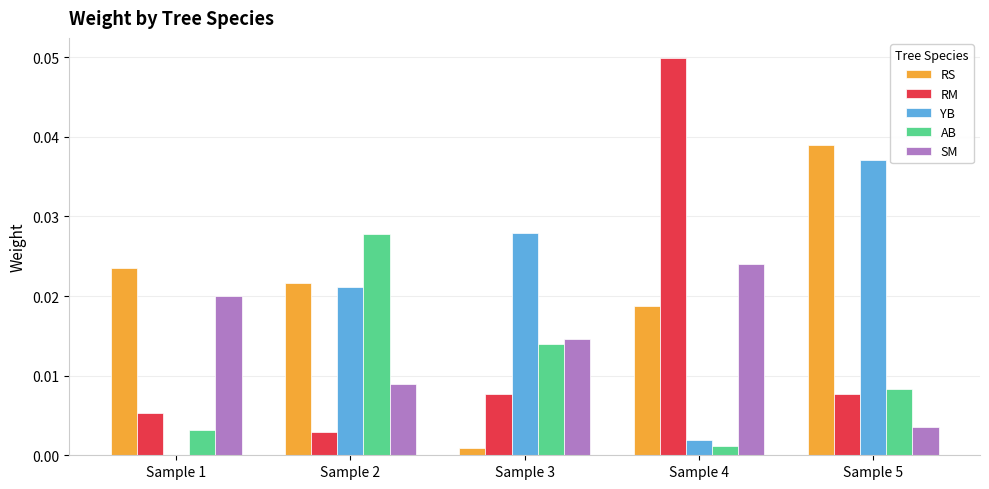

The value of SM at Sample 1 is 0.0. True or false?

True